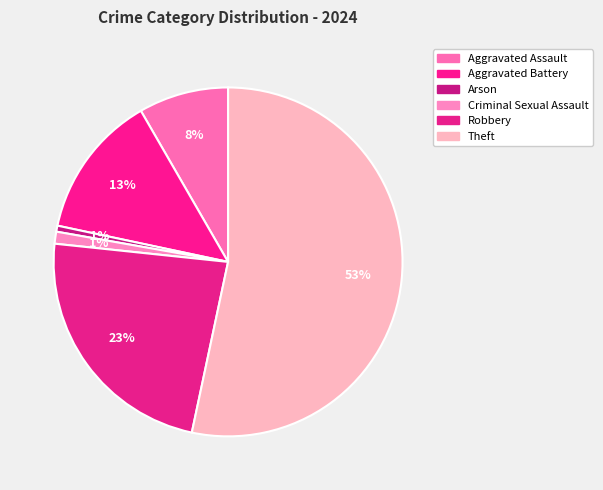

What is the largest slice in the pie chart?

Theft